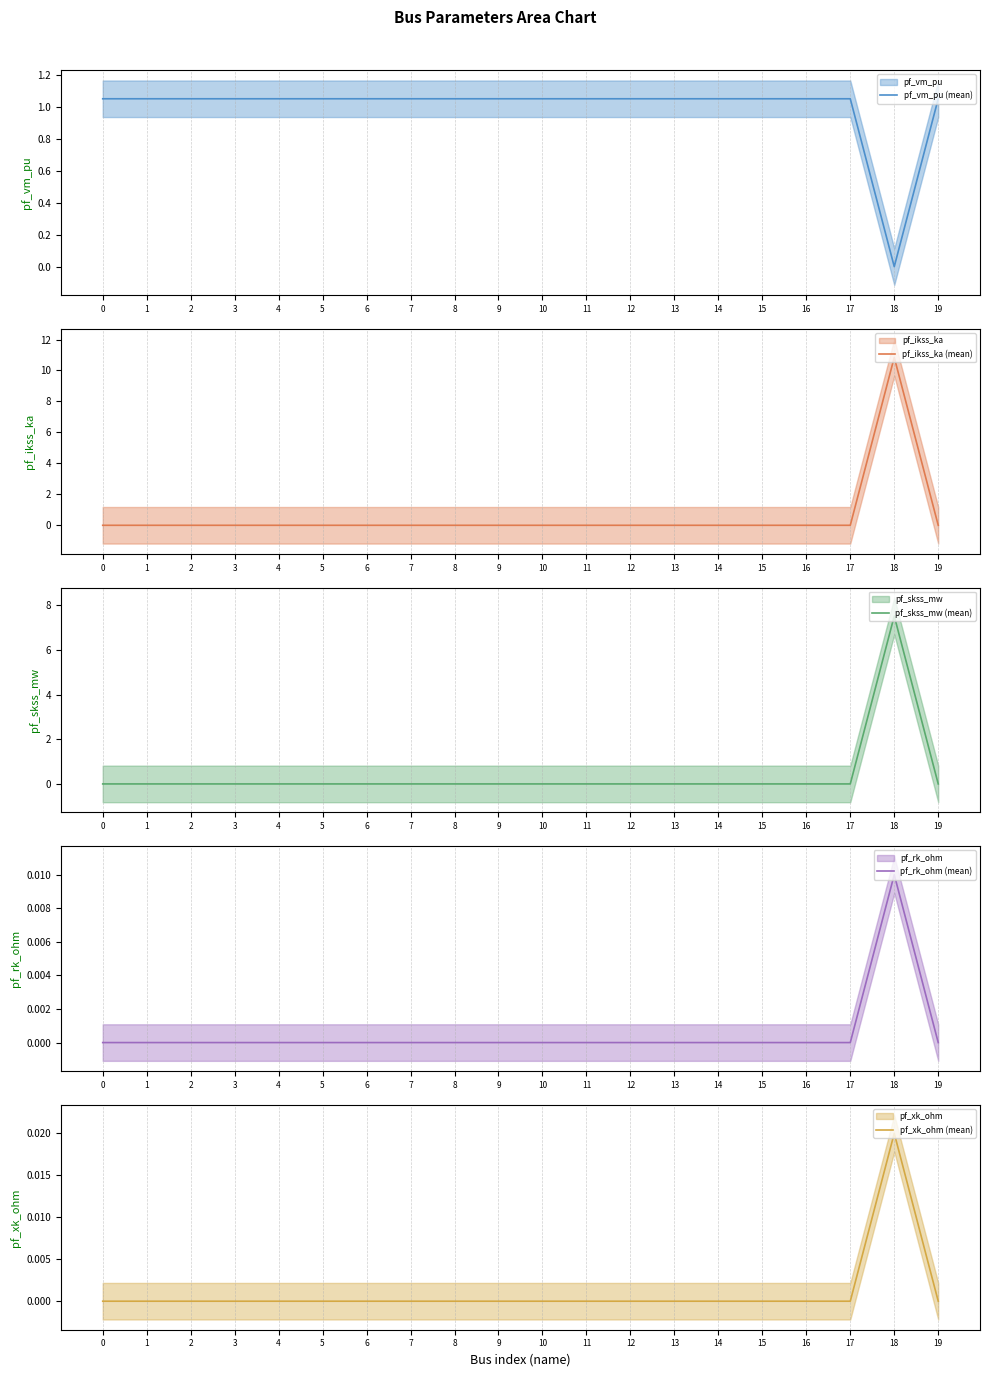

What is the sum of all pf_ikss_ka (mean) values?

10.8